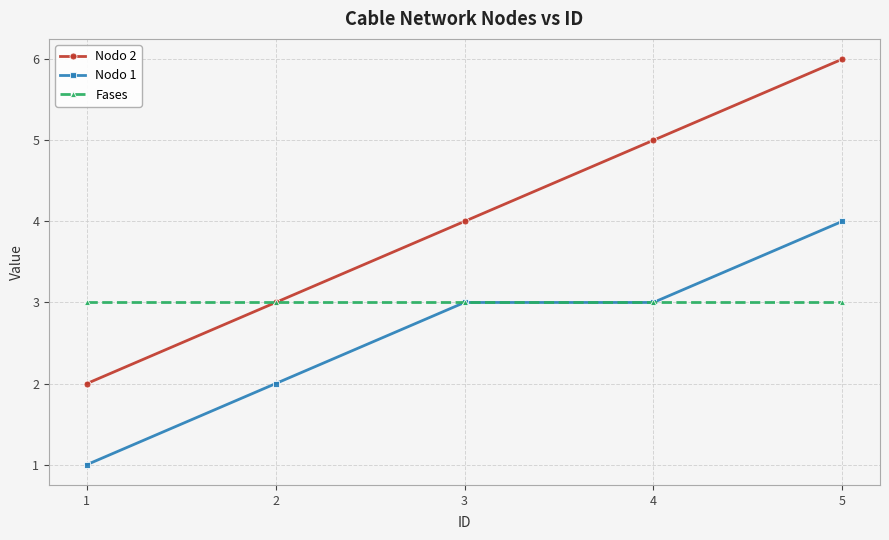

Reading left to right, transcribe all the data shown in this chart.

Nodo 2: 2	3	4	5	6
Nodo 1: 1	2	3	3	4
Fases: 3	3	3	3	3